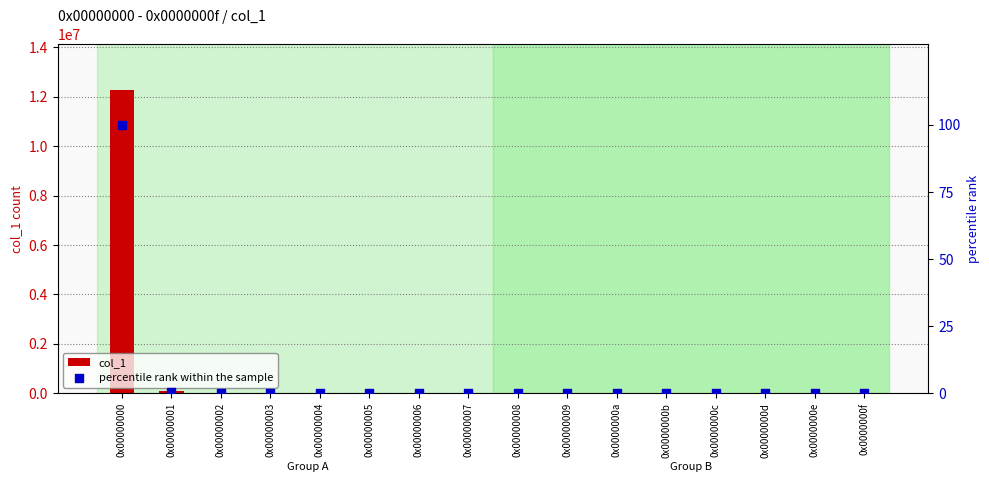

Which series contains the highest Y value?

col_1